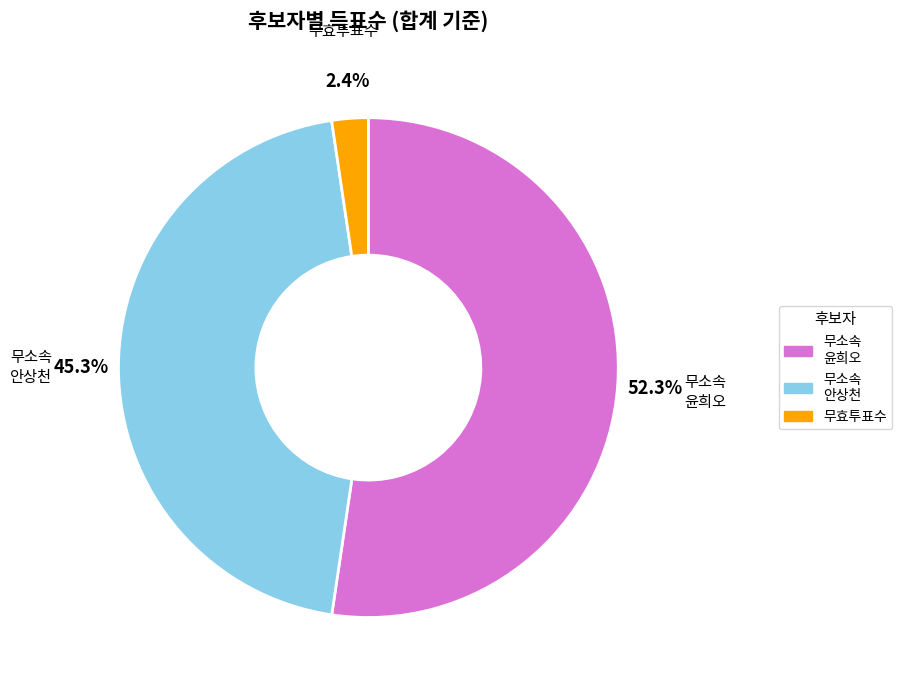

Which category has the biggest portion of the pie?

무소속 윤희오